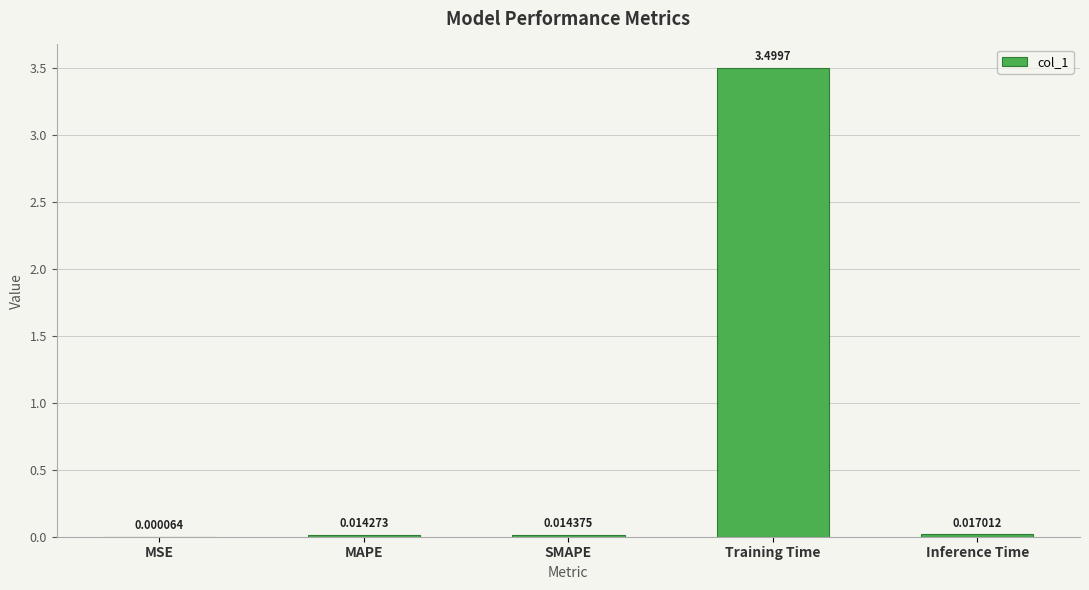

Are the bars horizontal?

No